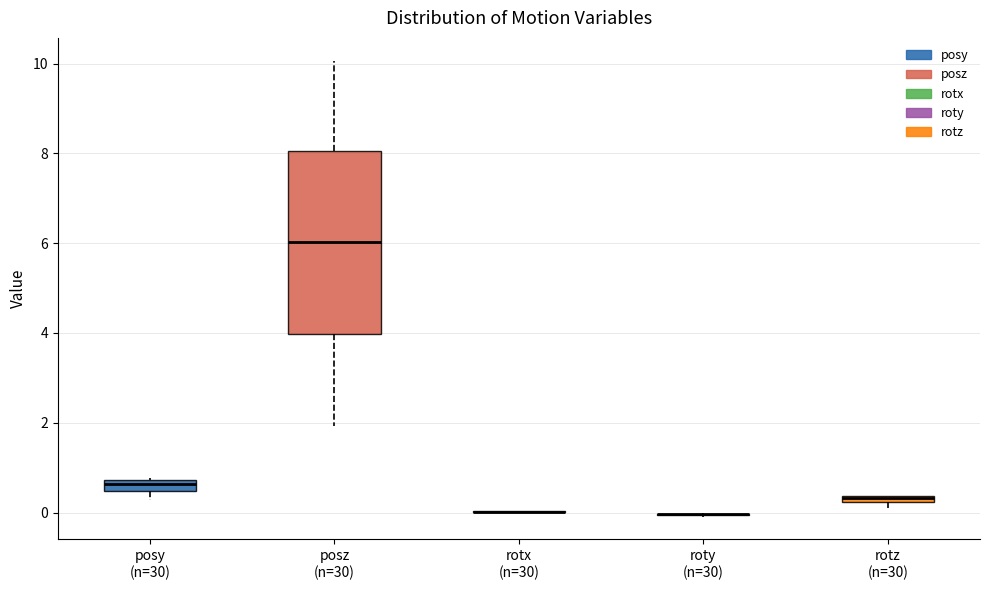

Comparing the boxes themselves (not the whiskers), which one is the tallest?

posz (n=30)